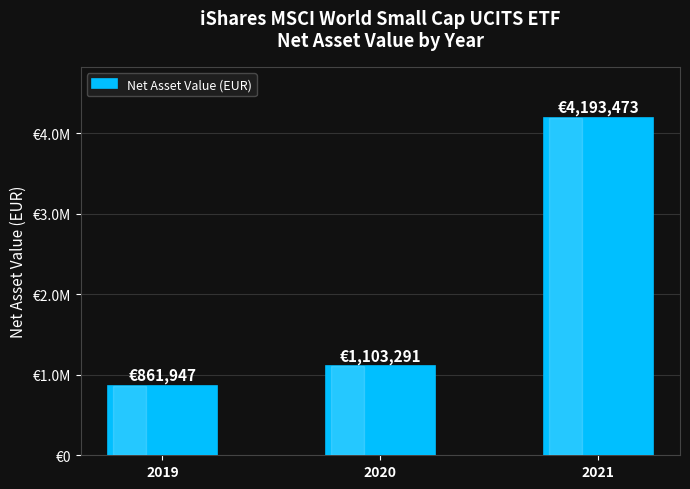

What is the ratio of the value at 2020 to the value at 2021?

0.3